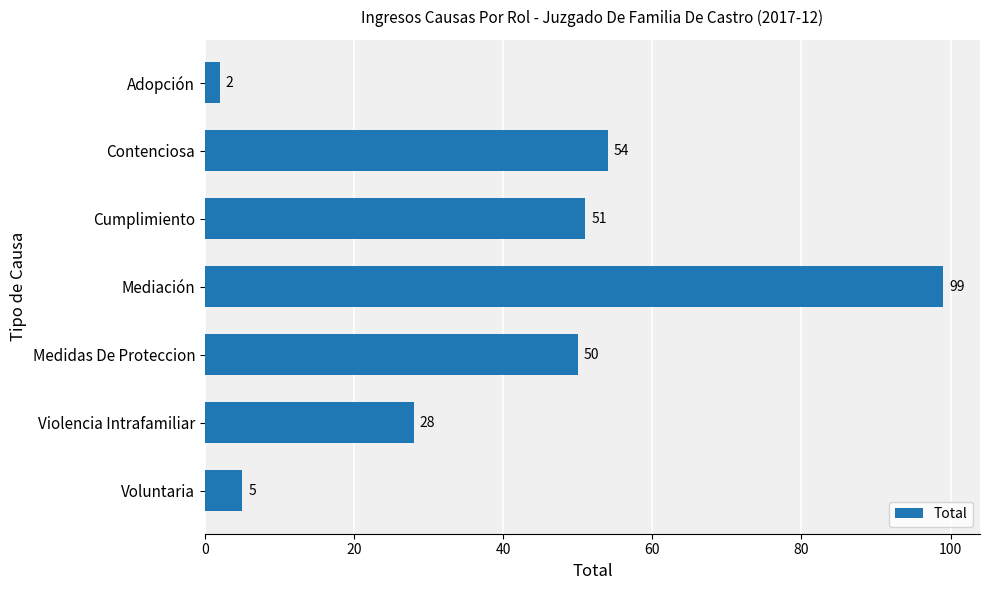

What is the label of the 6th bar from the bottom?

Contenciosa